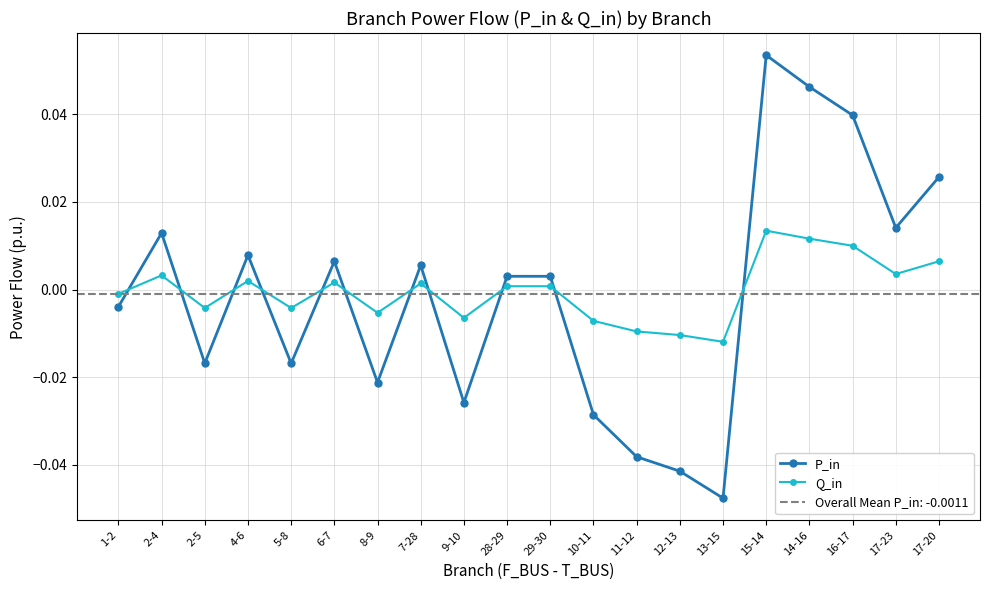

Does the chart display data point markers on the line(s)?

Yes